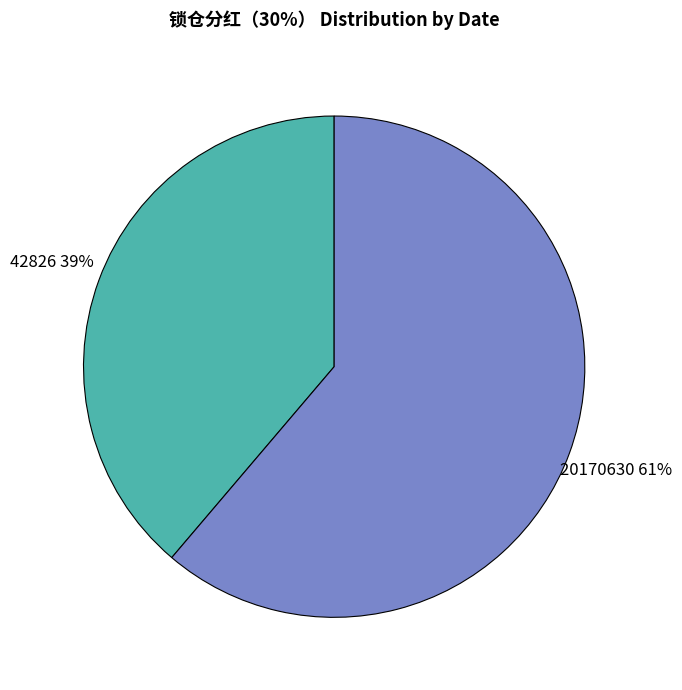

To the nearest percent, what portion does 20170630 represent?

61%